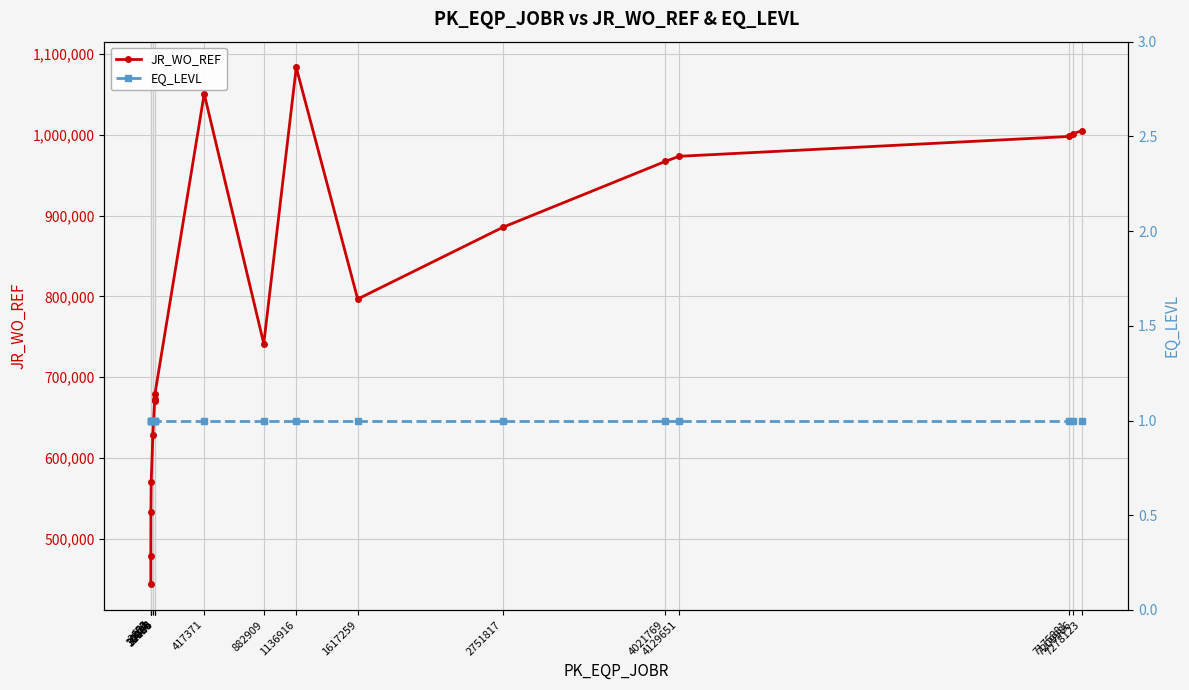

What is the value of the EQ_LEVL point at the 18th from the left?

1